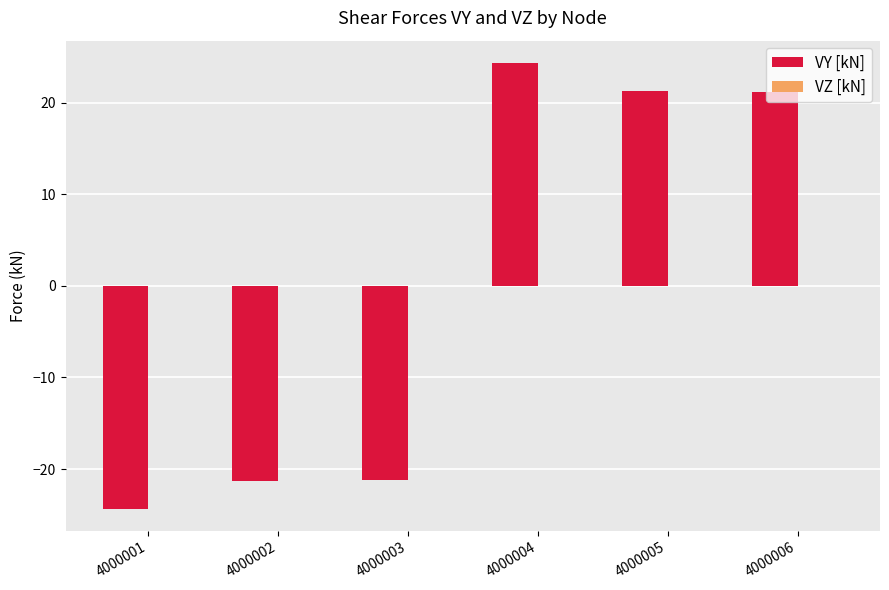

What is the approximate value at 4000006?

21.2